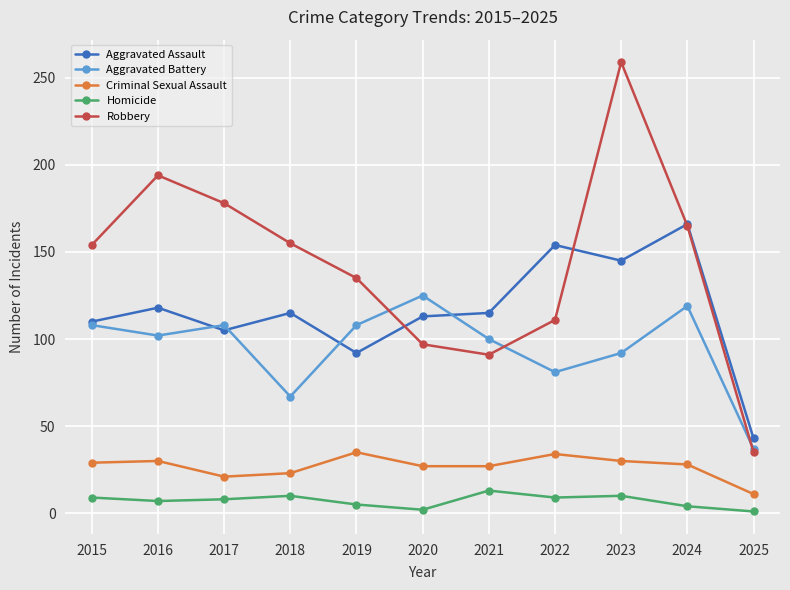

Does the chart display data point markers on the line(s)?

Yes